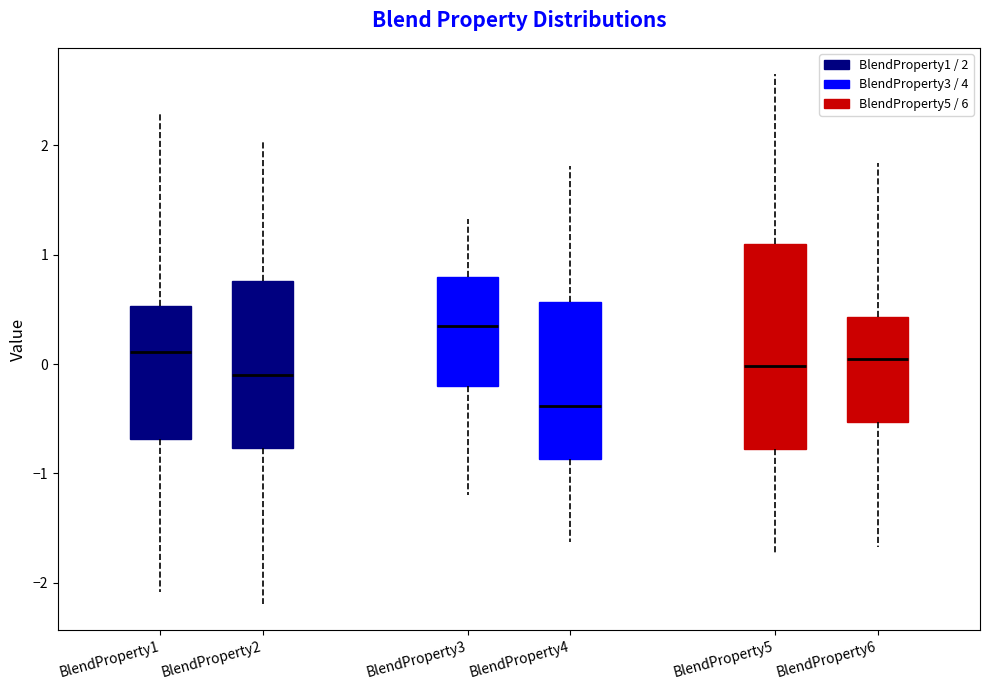

Where is the lower edge of the box for BlendProperty3 on the y-axis? The values are not printed on the chart, so give them approximately, as read against the axis.

-0.2